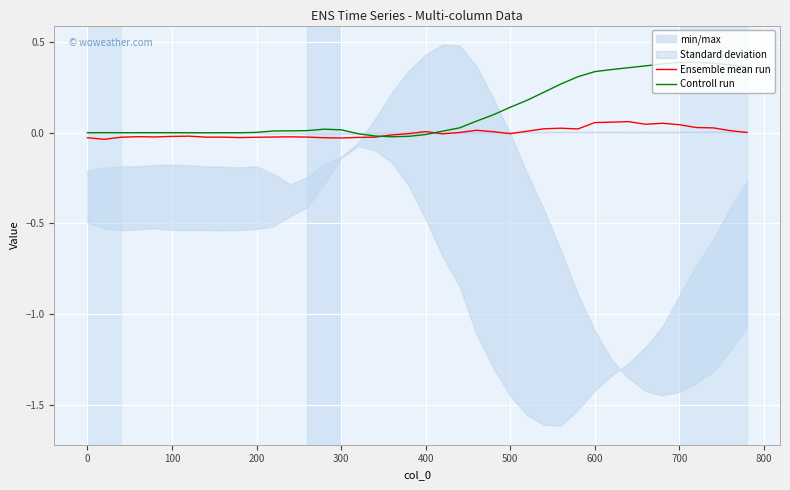

True or false: Controll run and Ensemble mean run intersect in this chart.

True